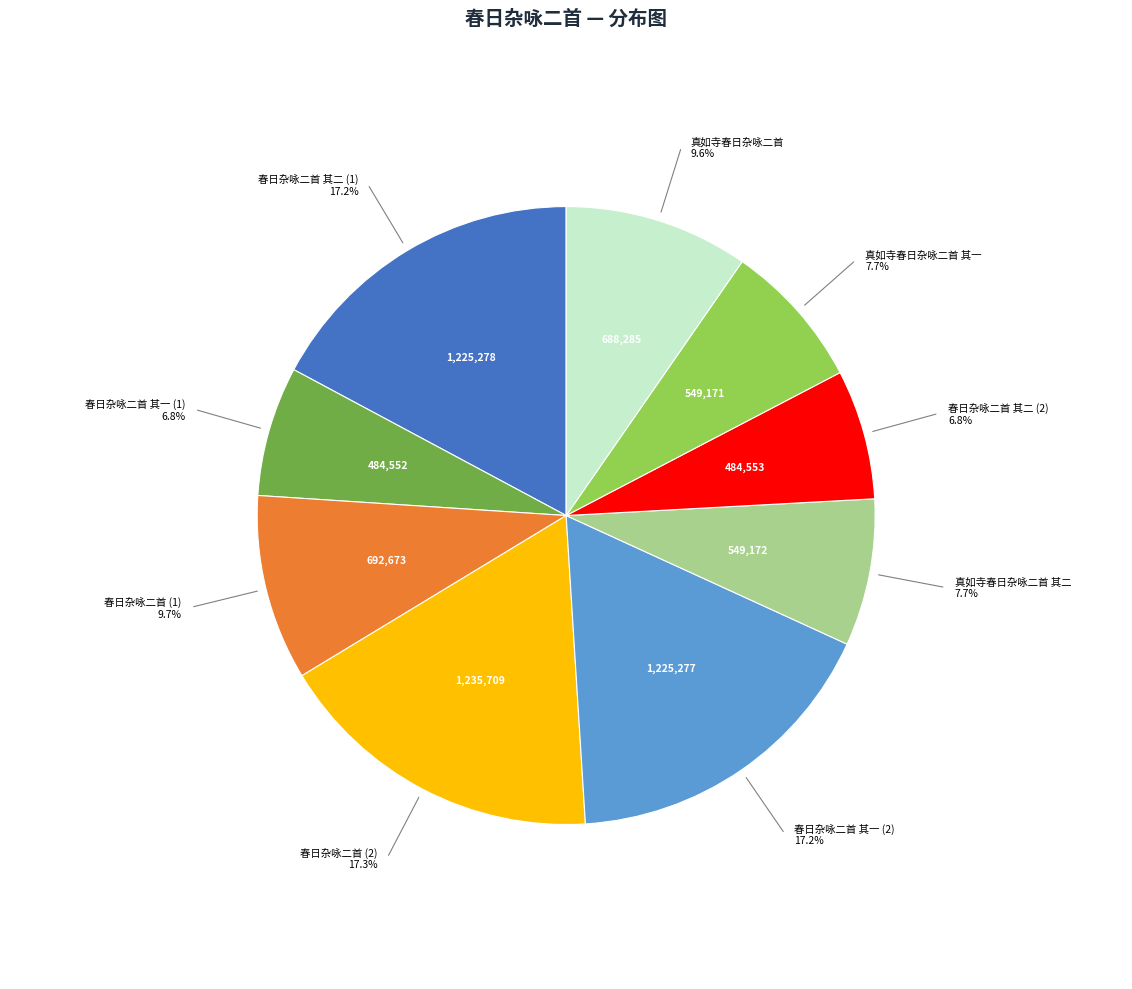

Is there any slice that represents more than half of the pie?

No